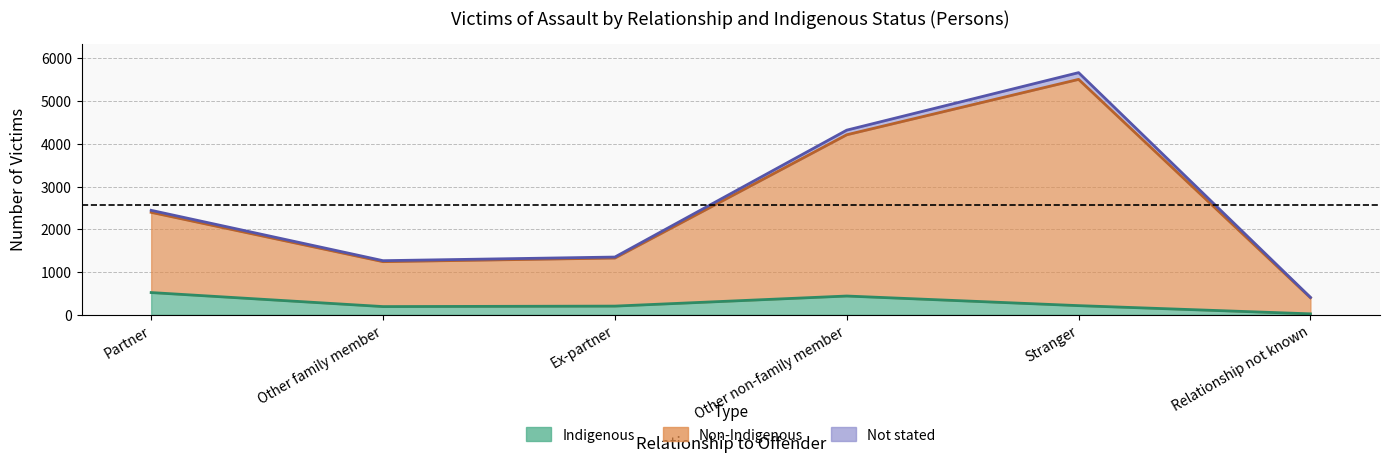

What is the sum of the Indigenous values at Other family member and Partner?

714